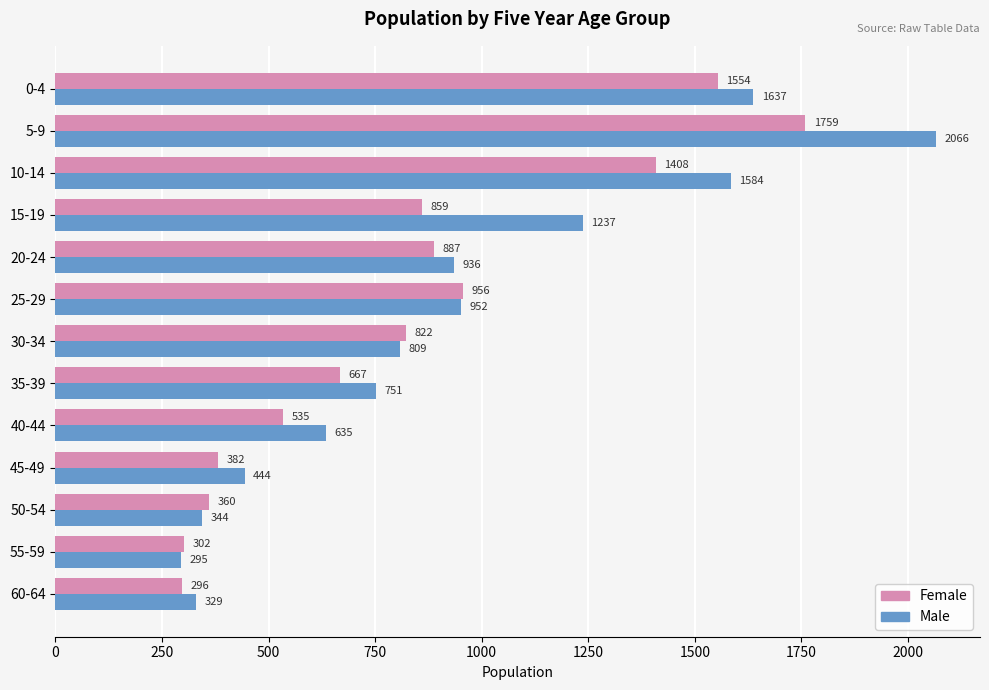

Which series has the largest range (max minus min)?

Male